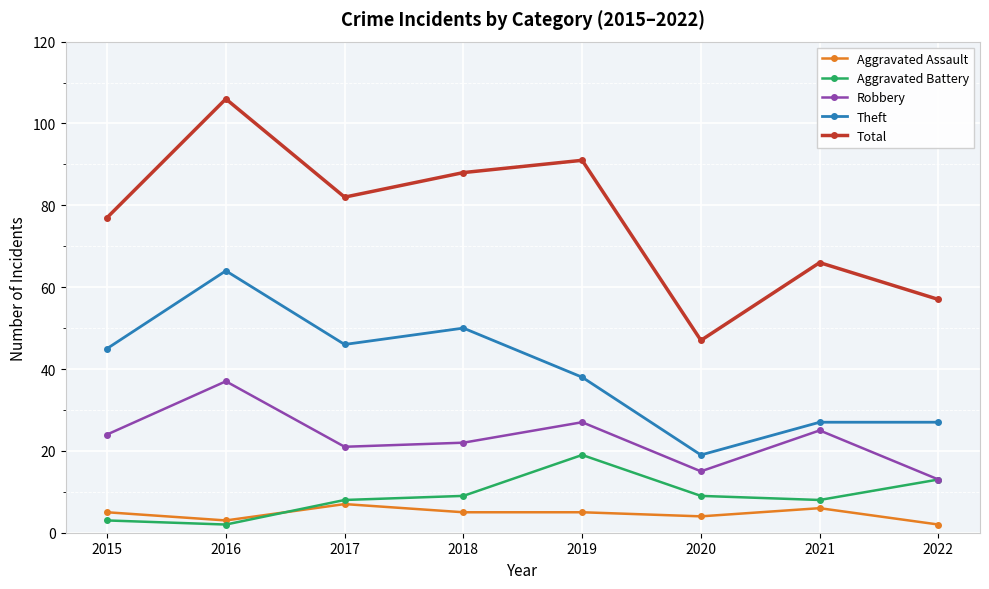

How many distinct data groups are displayed?

5